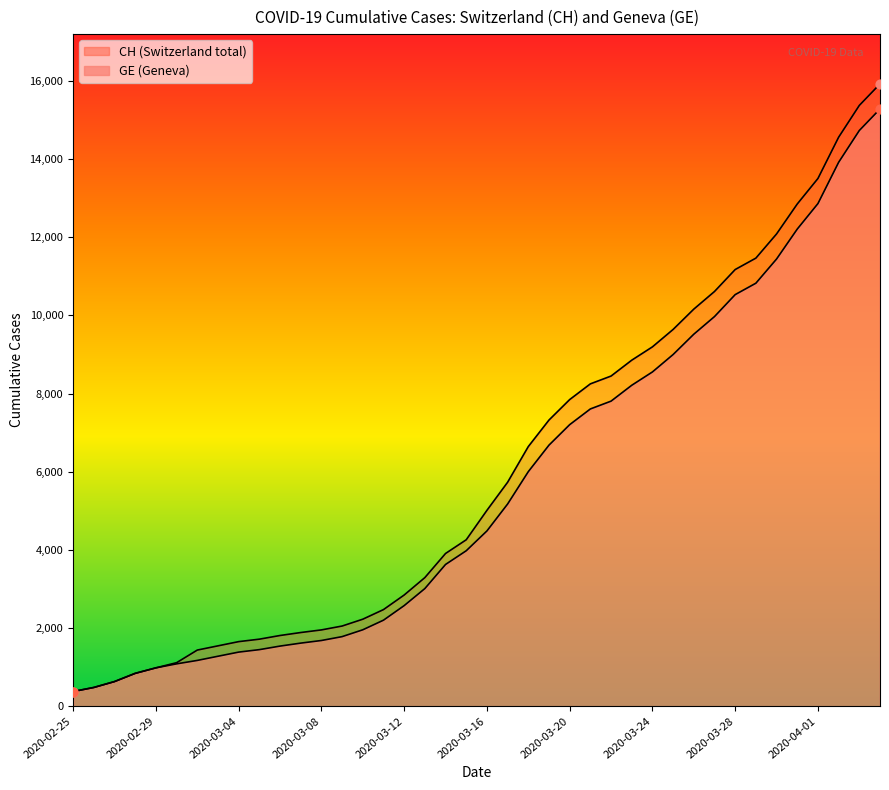

Which series contains the lowest Y value?

CH